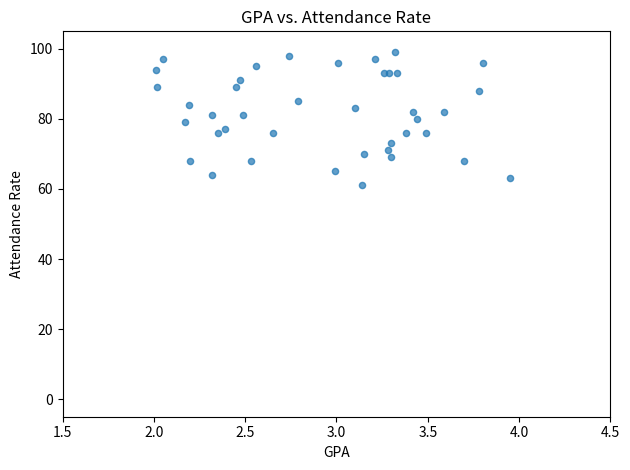

What is the range of Y values (max minus min)?

38